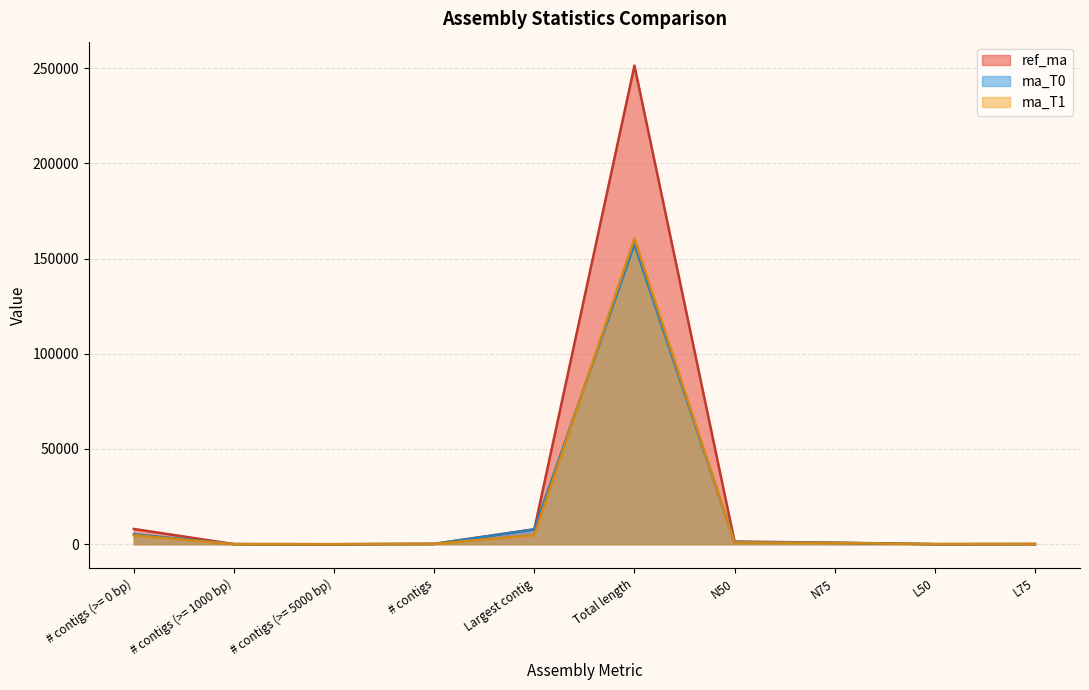

Does the chart display data point markers on the line(s)?

No